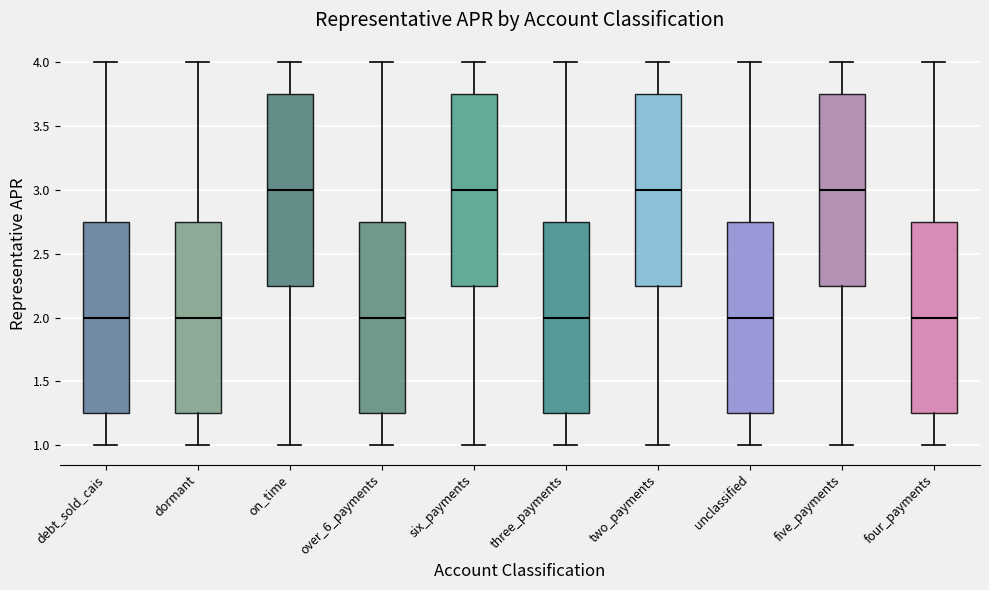

Where is the upper edge of the box for debt_sold_cais on the y-axis? The values are not printed on the chart, so give them approximately, as read against the axis.

2.75